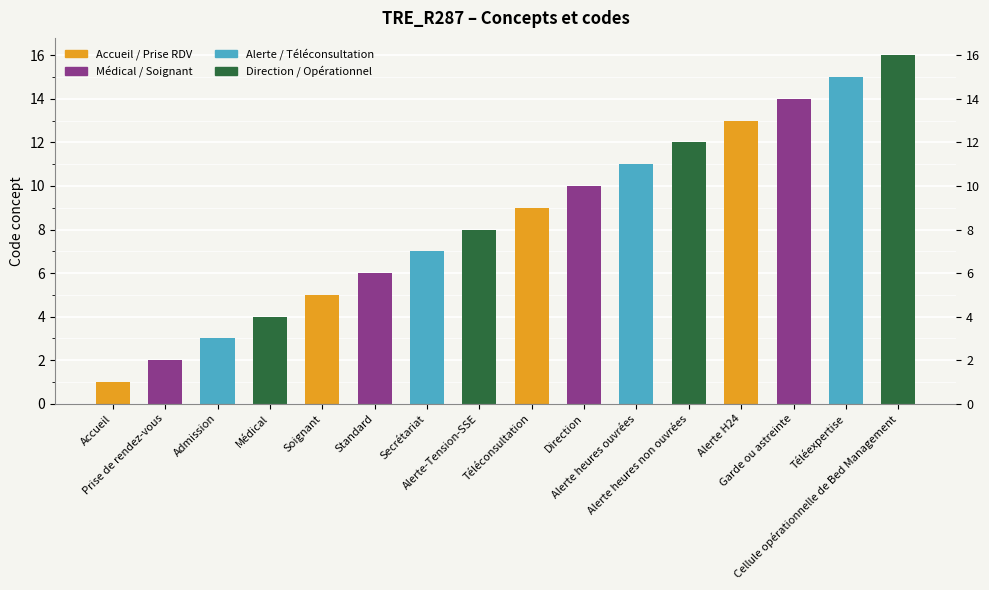

Between Téléconsultation and Soignant, which is larger?

Téléconsultation